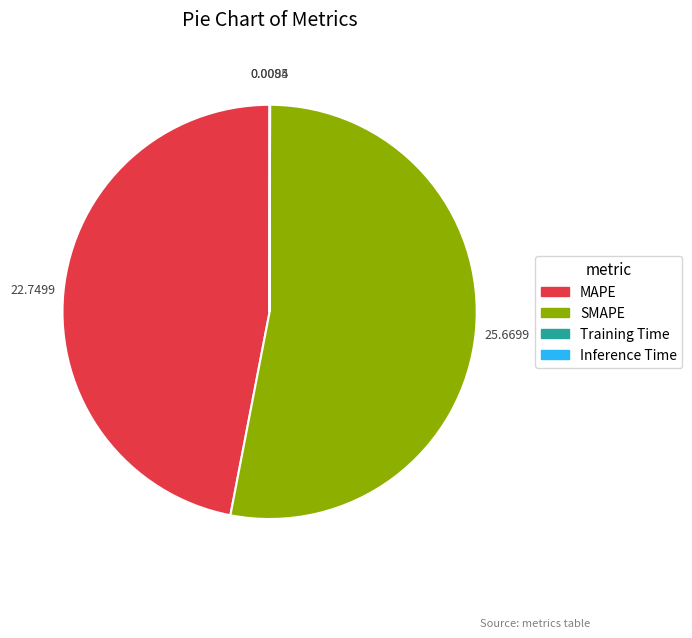

Between MAPE and SMAPE, which is larger?

SMAPE